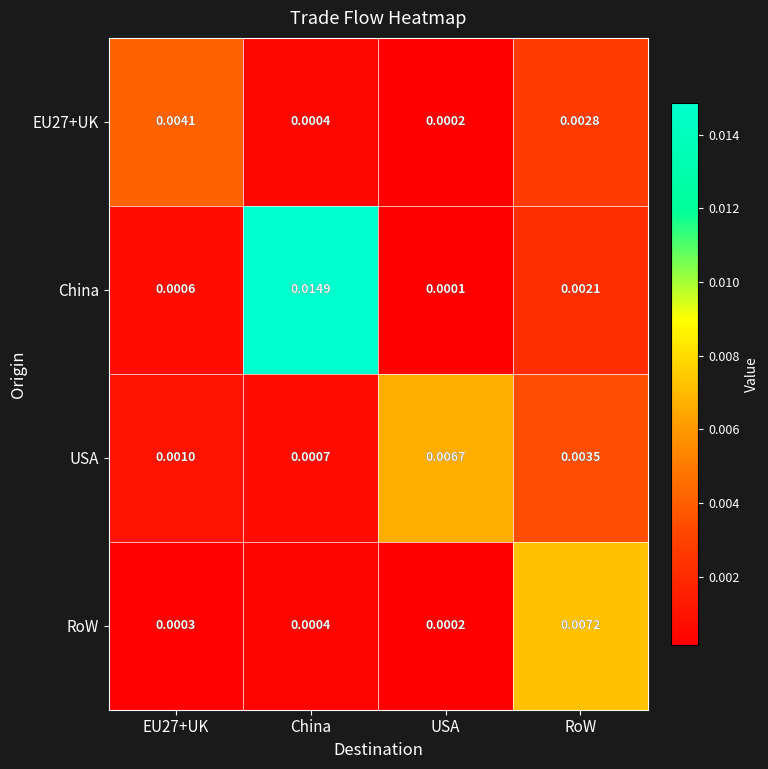

Where is China nearest to the value 0?

USA